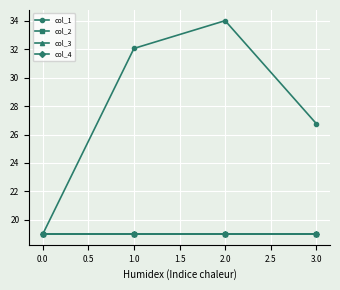

True or false: col_3 and col_2 cross at least once.

False